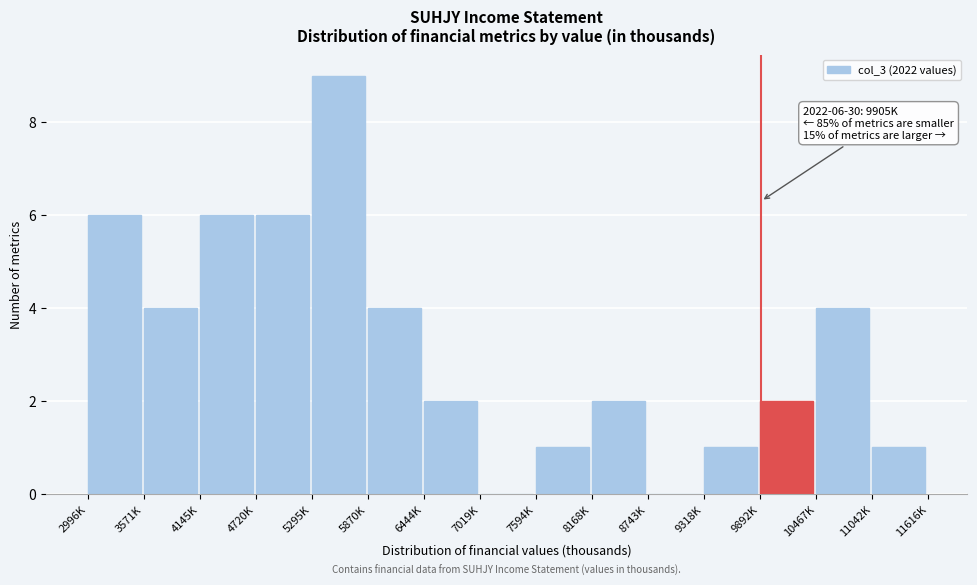

Reading left to right, what are all the values shown in this chart?

2996K=6	3571K=4	4145K=6	4720K=6	5295K=9	5870K=4	6444K=2	7019K=0	7594K=1	8168K=2	8743K=0	9318K=1	9892K=2	10467K=4	11042K=1